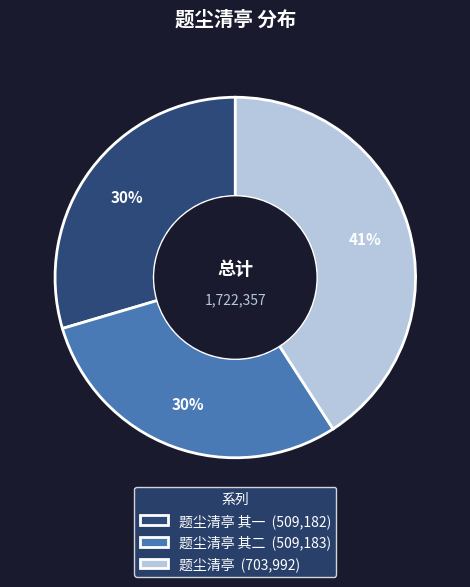

Do 题尘清亭 (703,992) and 题尘清亭 其二 (509,183) together represent more than half of the pie?

Yes